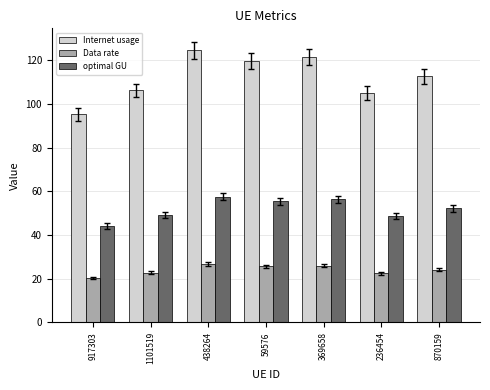

The Data rate series shows 30.7 at 236454. True or false?

False